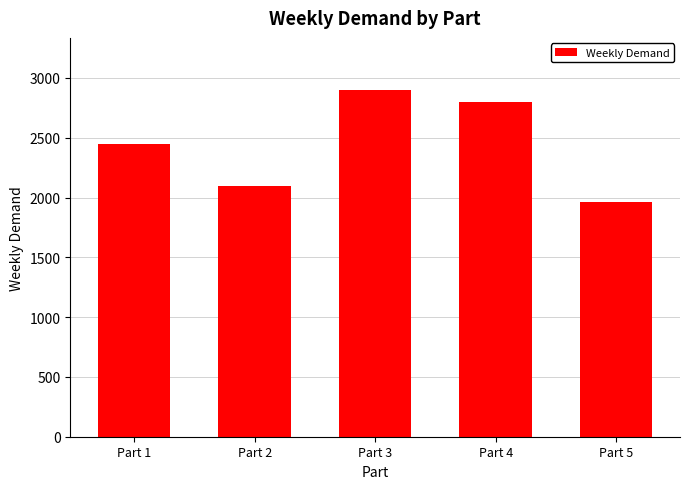

Approximately how many times larger is the value at Part 4 compared to Part 3?

1.0